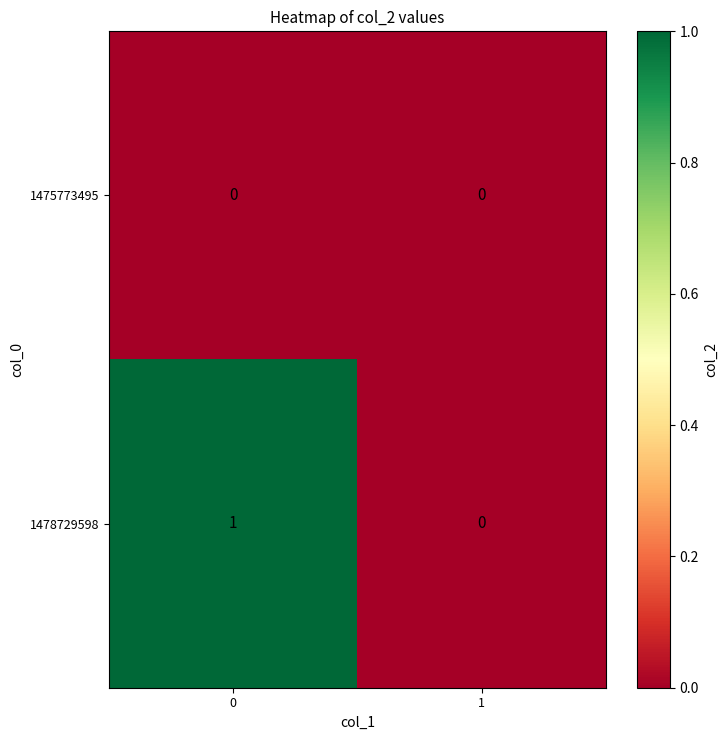

Which series has the largest total across all categories?

1478729598